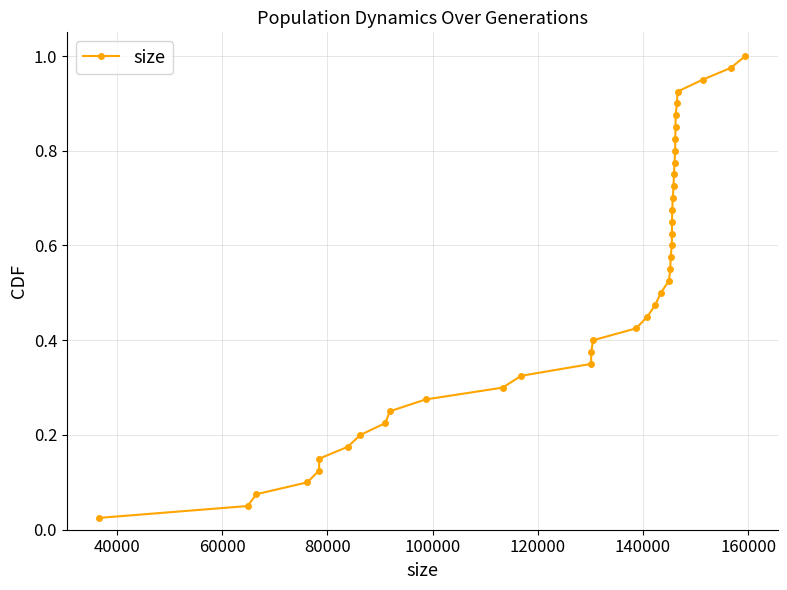

True or false: there are more than 0 points higher than both neighbors.

False